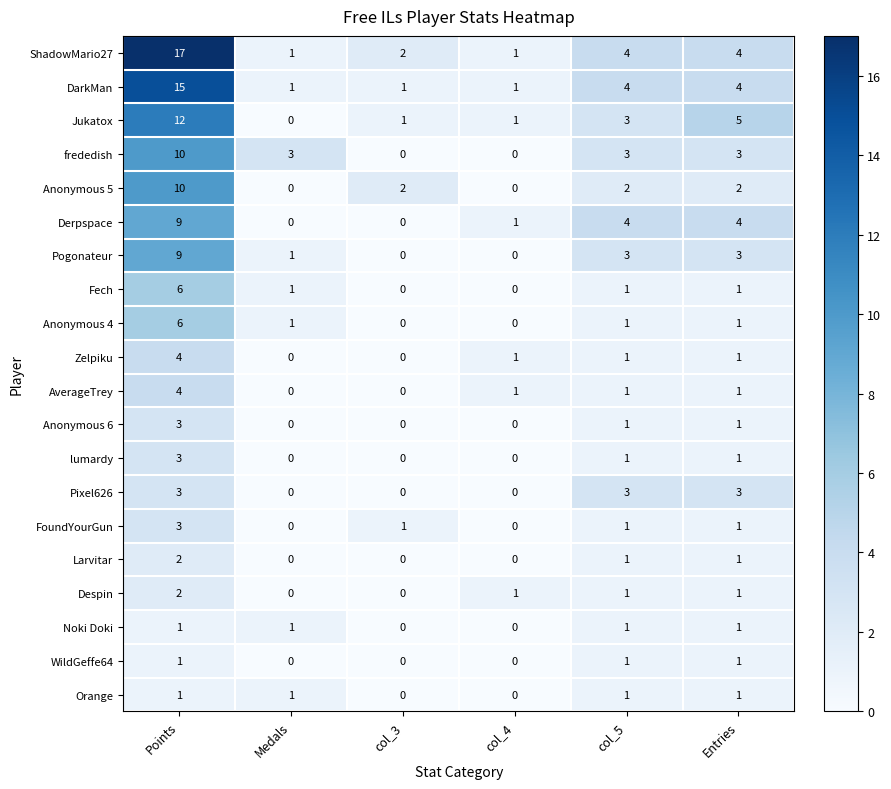

What is the difference between the maximum and second lowest values in the ShadowMario27 series?

16